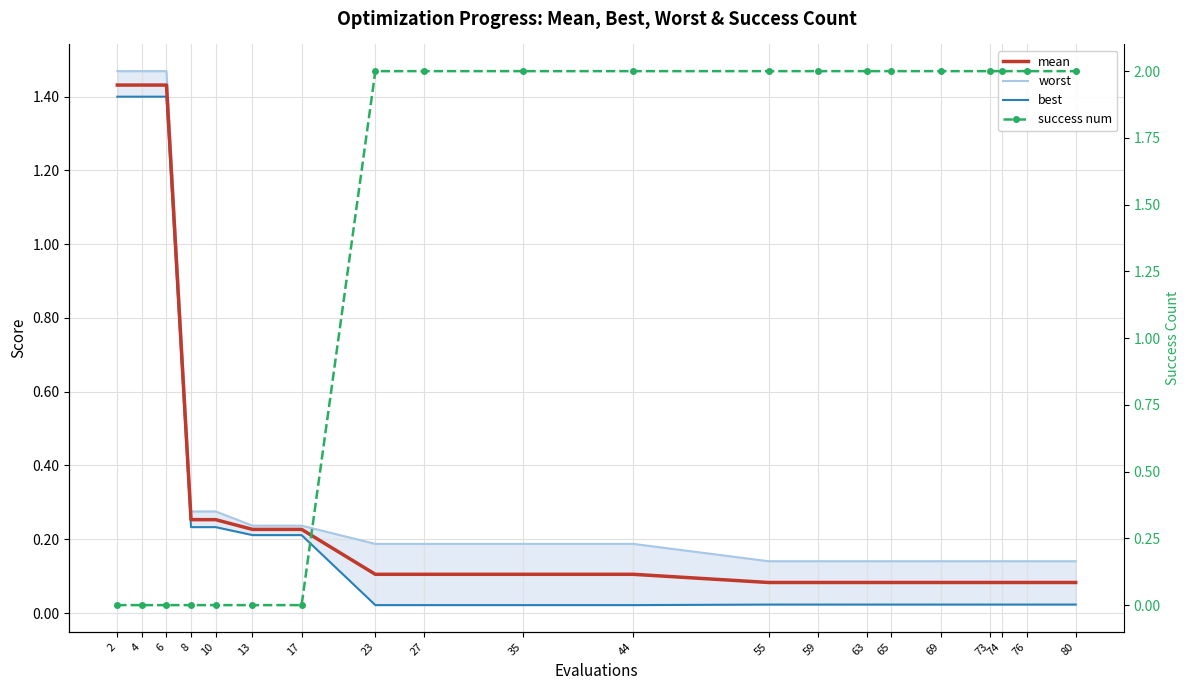

The value of worst at 35 is 0.2. True or false?

True